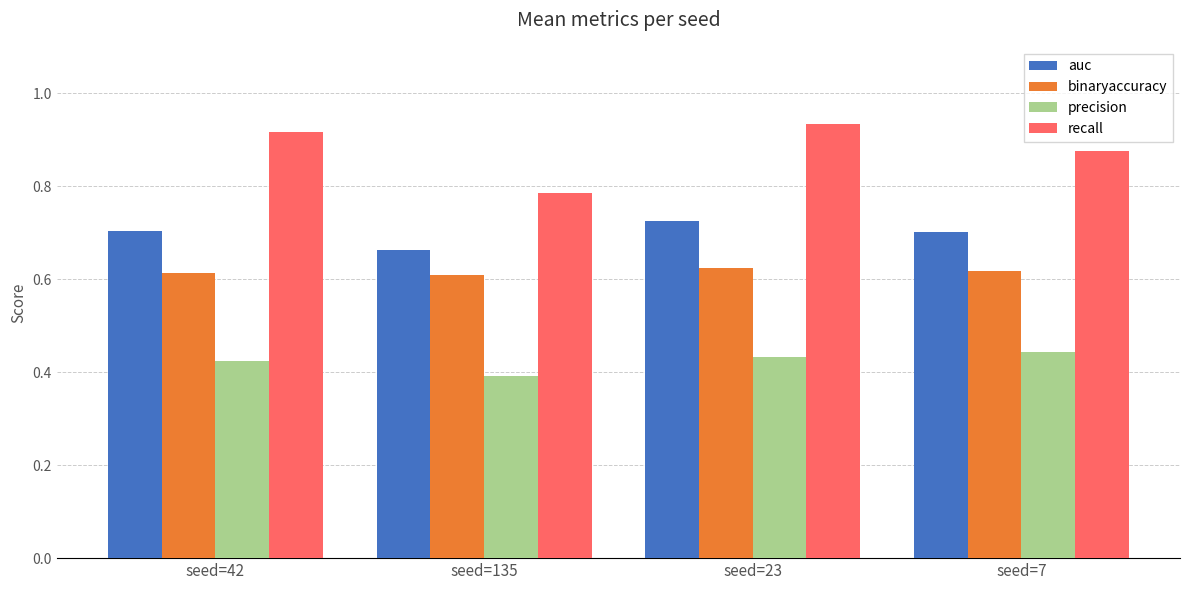

The precision series shows 0.4 at seed=135. True or false?

True